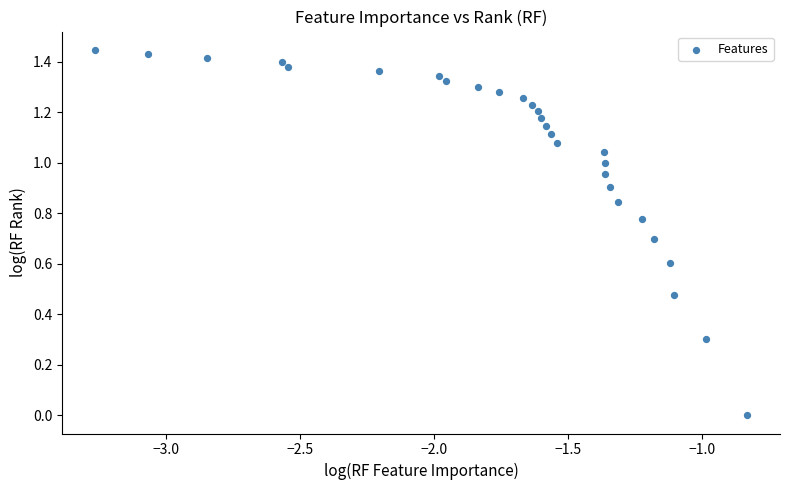

What is the range of X values (max minus min)?

2.4